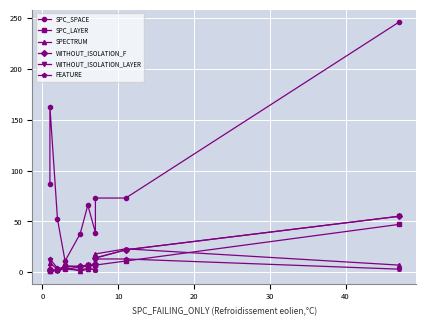

What is the average value of the SPECTRUM series?

7